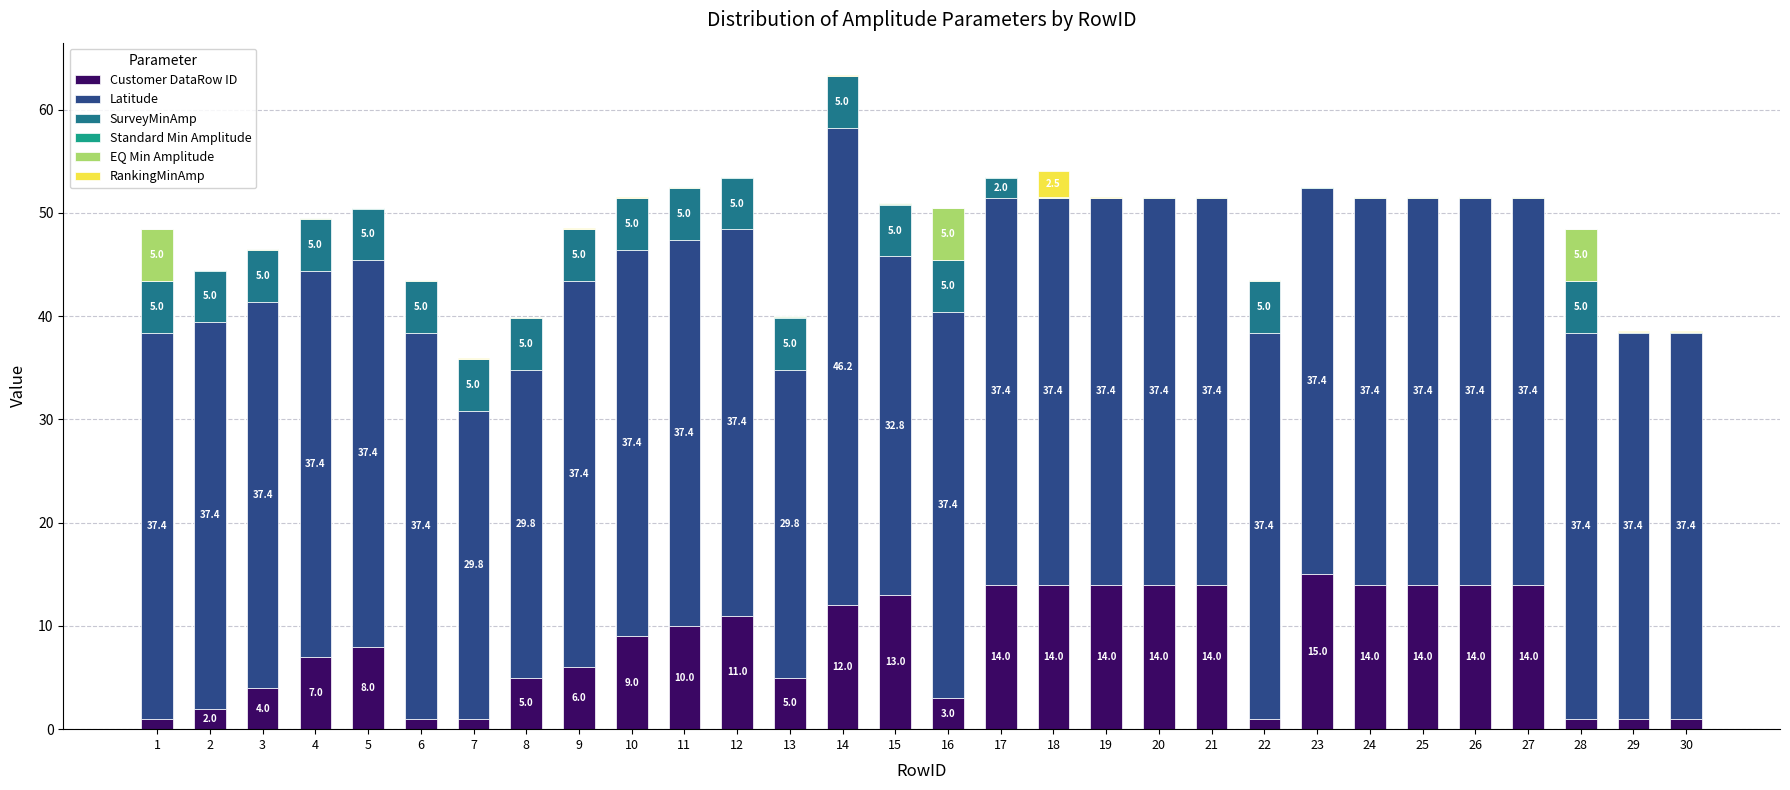

At which category is the sum across all series the highest?

14